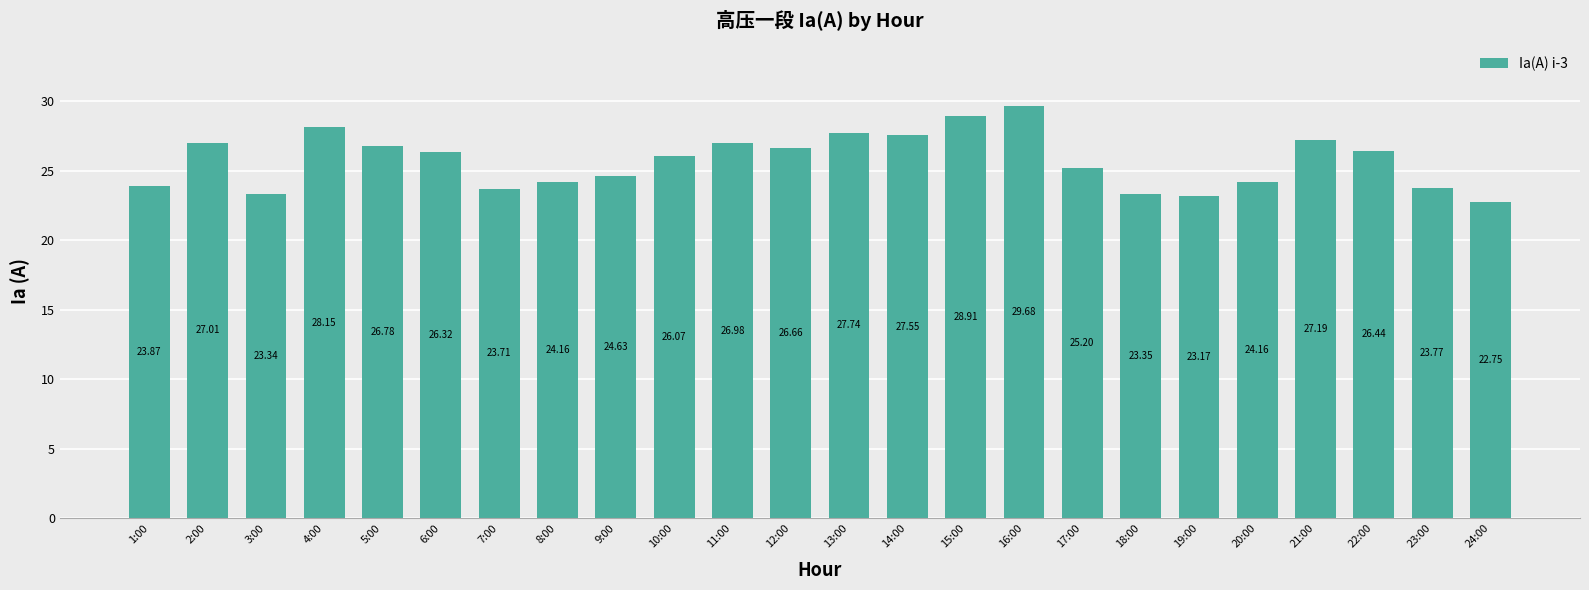

What is the difference between the maximum and minimum values?

6.9